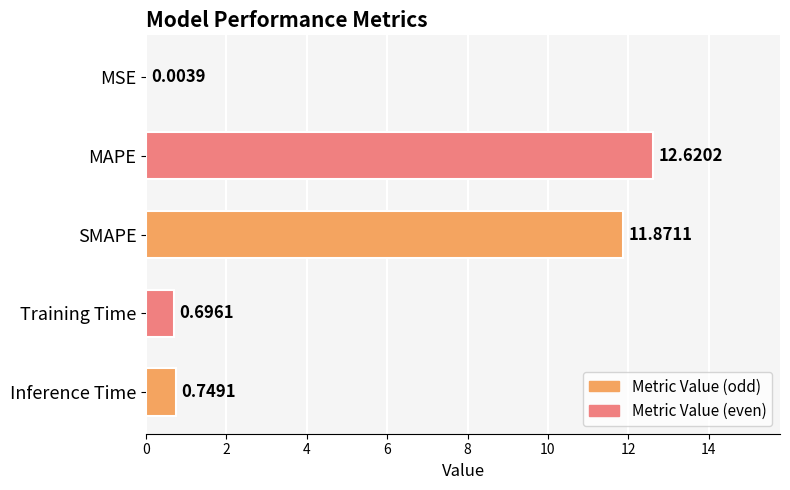

Between Training Time and Inference Time, which is larger?

Inference Time